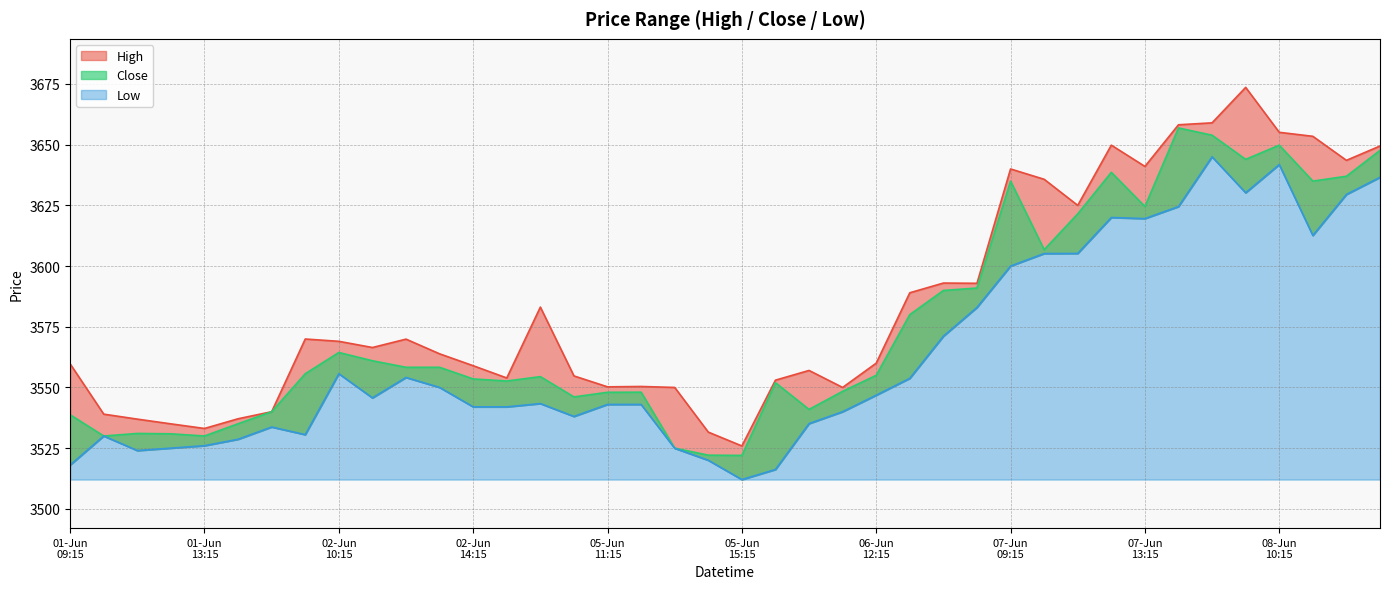

At how many categories does at least one series exceed 3660?

1